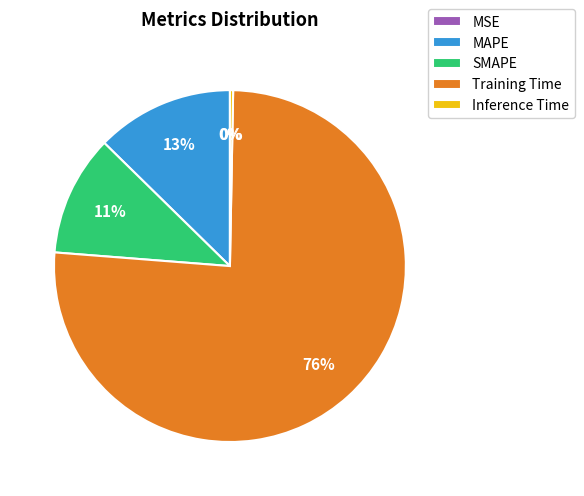

Is Training Time the majority of the pie?

Yes